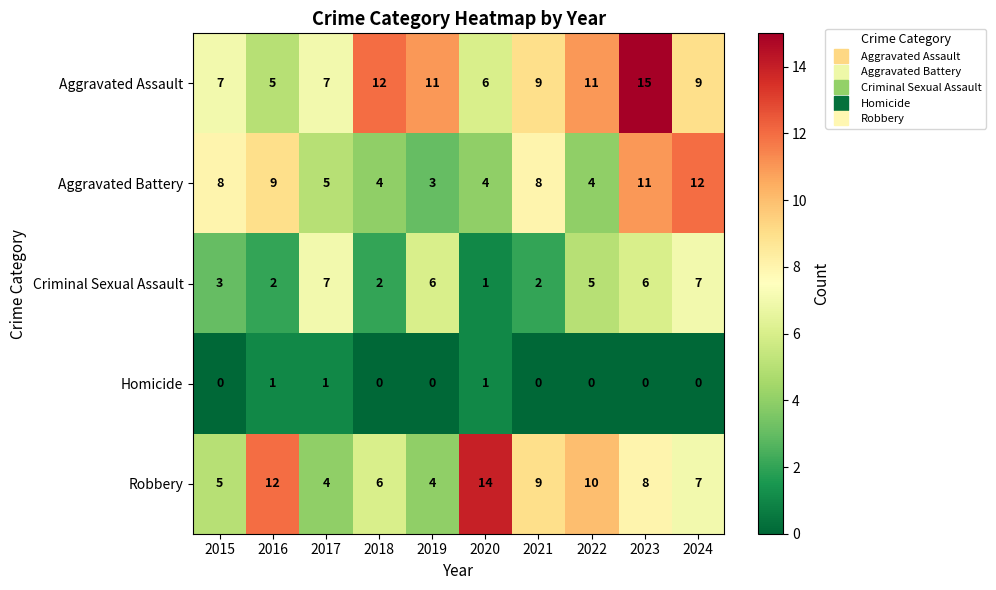

At which category is the sum across all series the highest?

2023